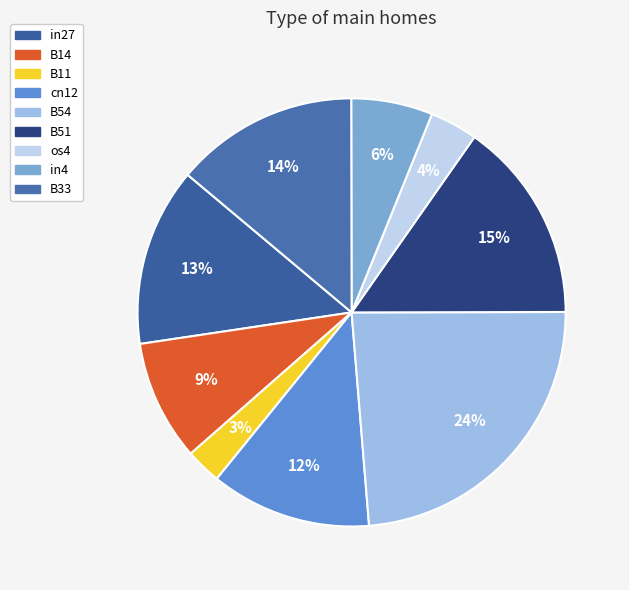

What percentage is the B33 slice, to the nearest percent?

14%